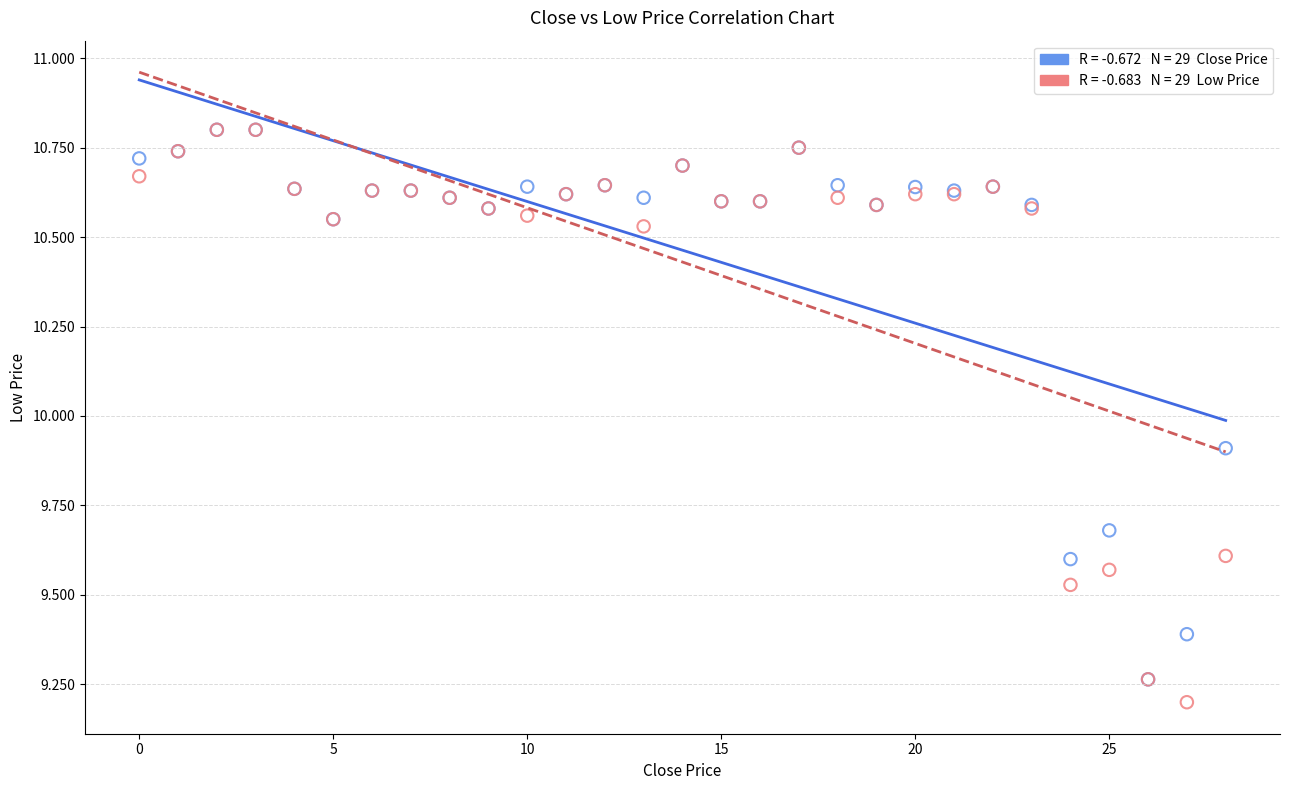

Across all series, what Y value is closest to 10?

9.9